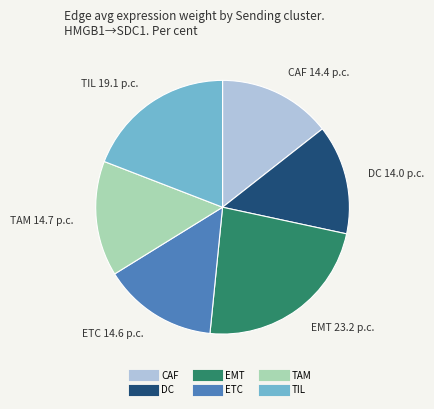

Which slice is the largest?

EMT